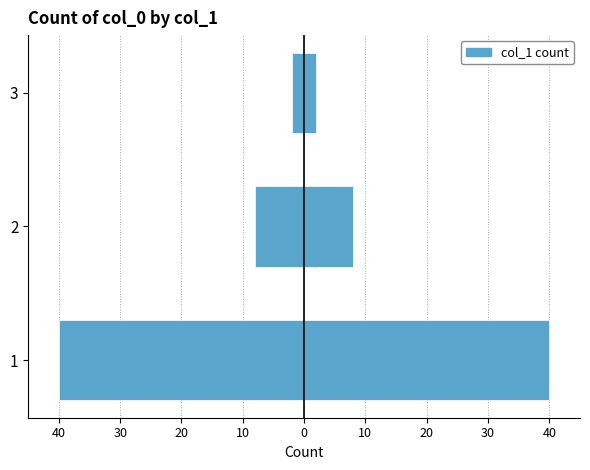

Does the chart contain stacked bars?

No